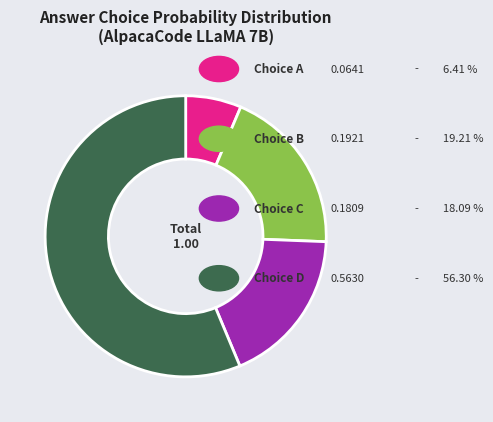

Is there any slice that represents more than half of the pie?

Yes